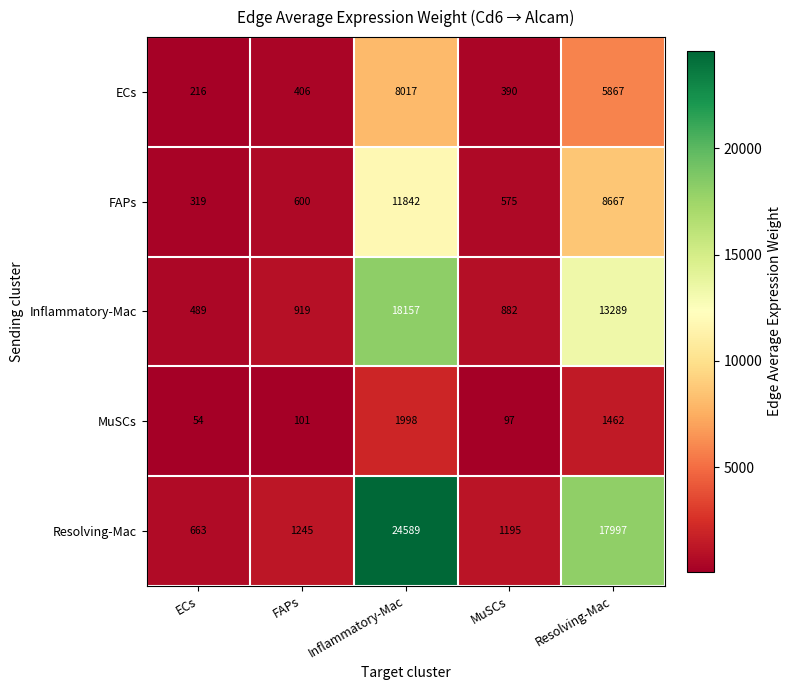

What is the difference between the FAPs values at Resolving-Mac and Inflammatory-Mac?

3175